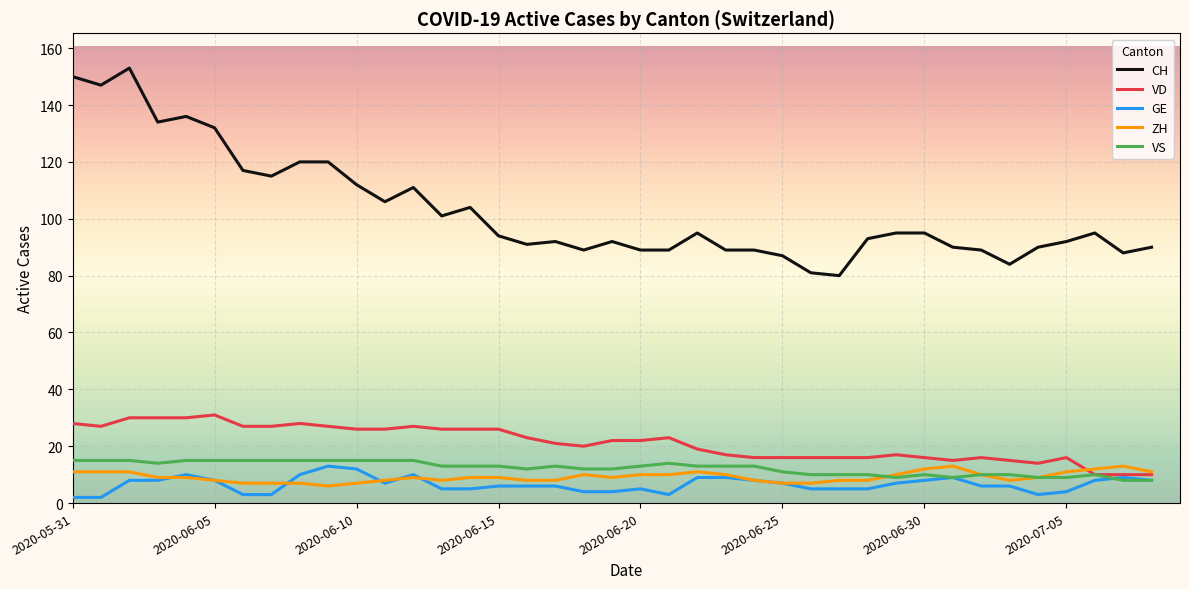

What is the average value of the ZH series?

9